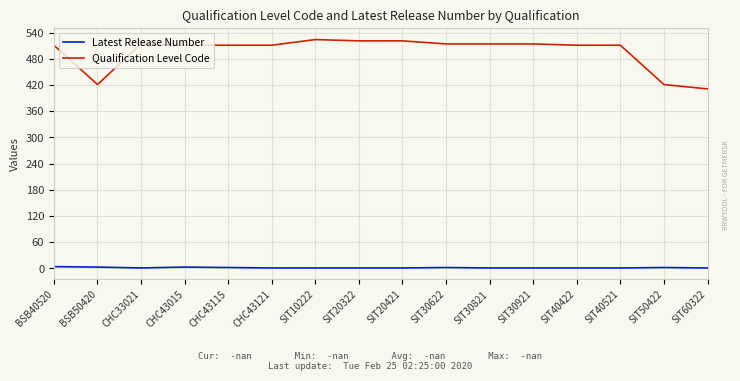

The value of Qualification Level Code at CHC43115 is 511. True or false?

True